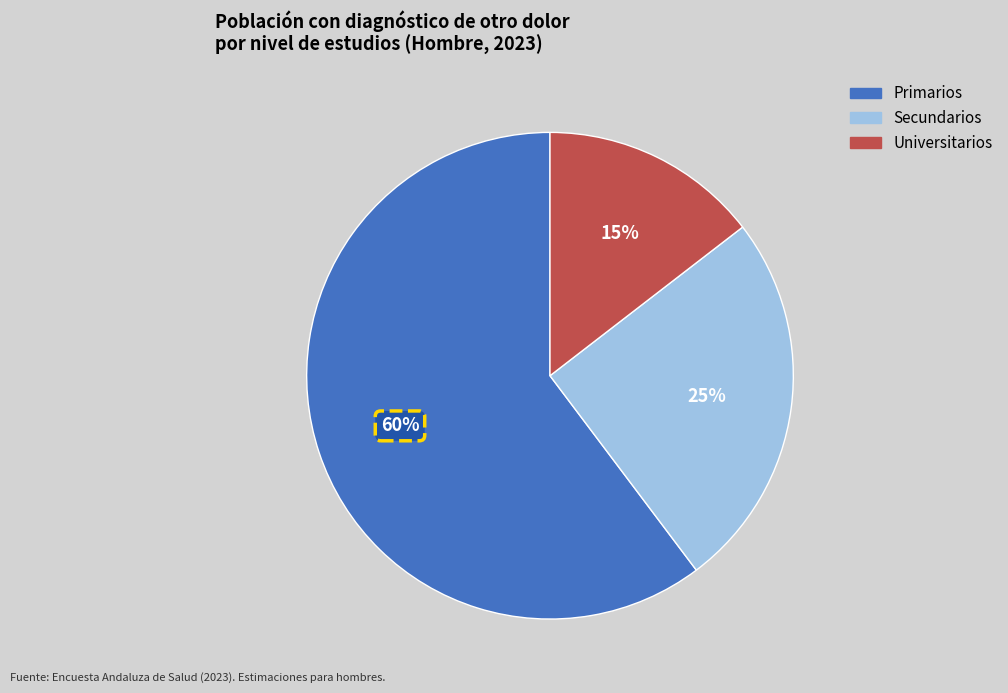

True or false: Universitarios accounts for 9% of the total.

False